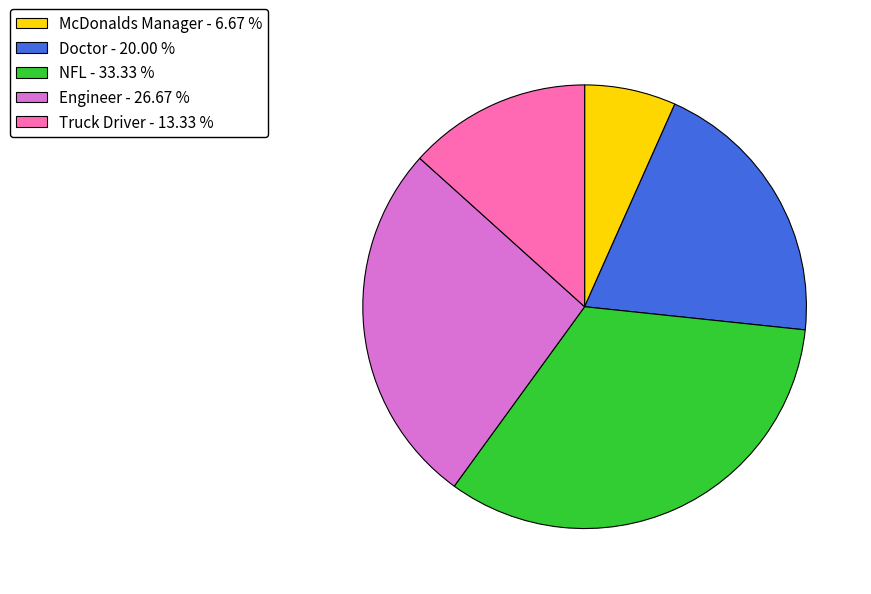

Is there a majority slice in this chart?

No